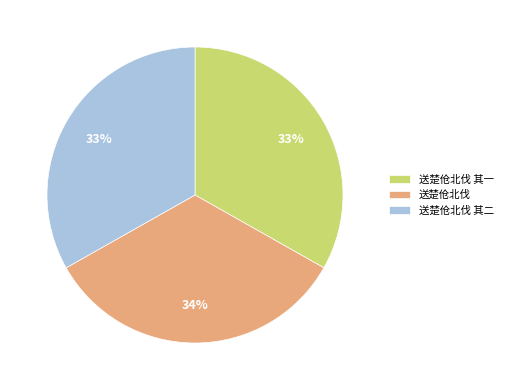

To the nearest percent, what is the combined percentage of 送楚伧北伐 其二 and 送楚伧北伐 其一?

66%